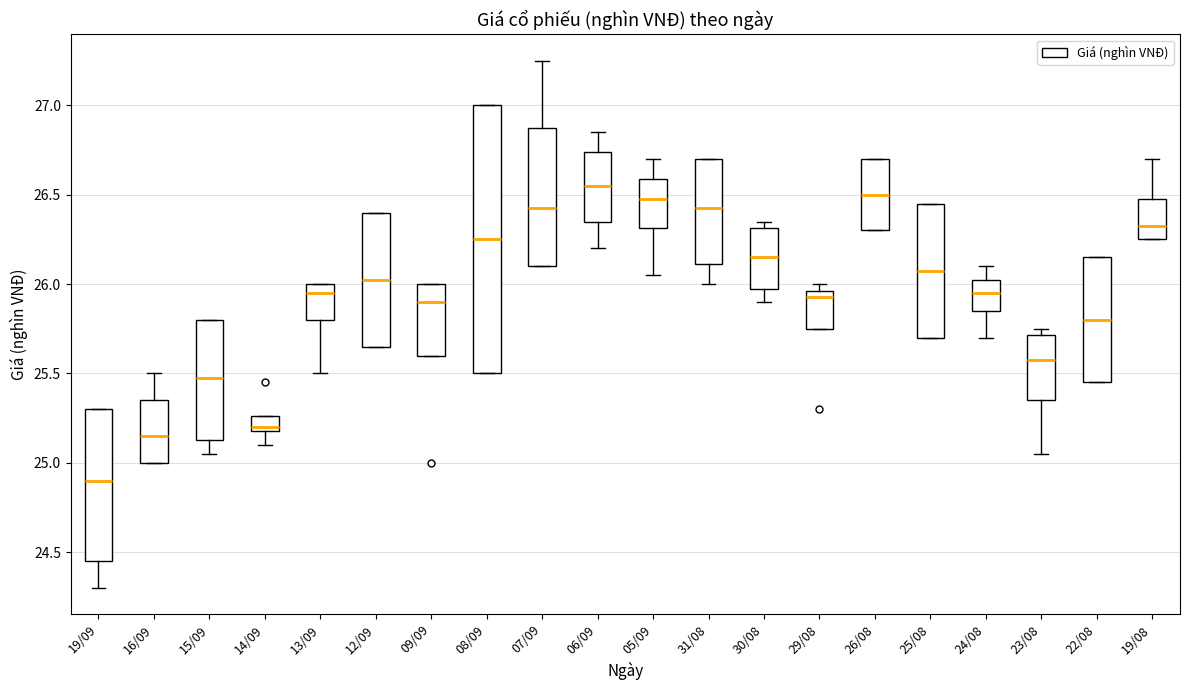

Comparing the boxes themselves (not the whiskers), which one is the tallest?

08/09